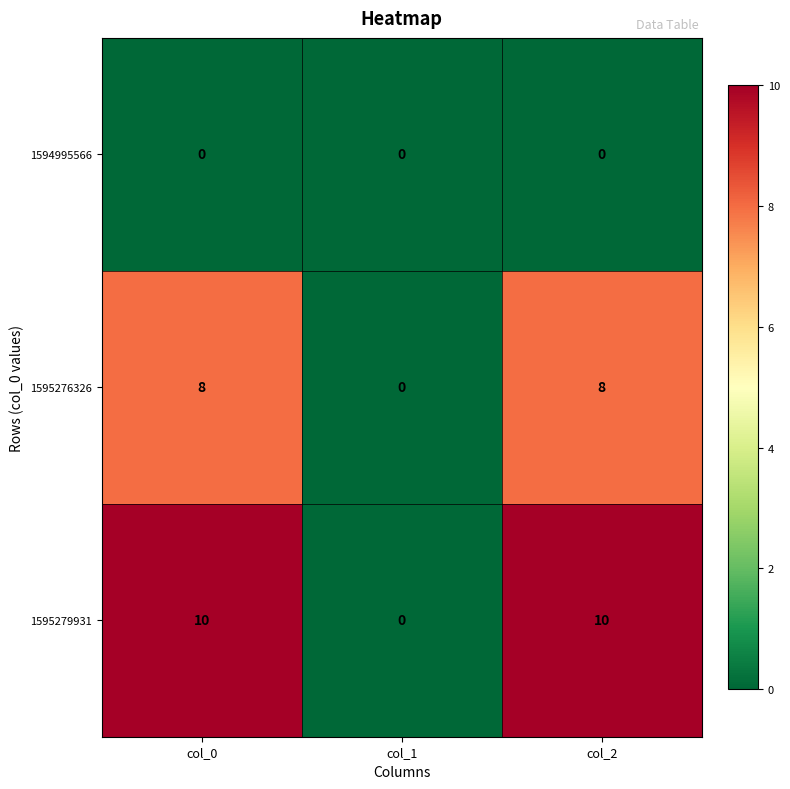

Which series has the largest total across all categories?

1595279931